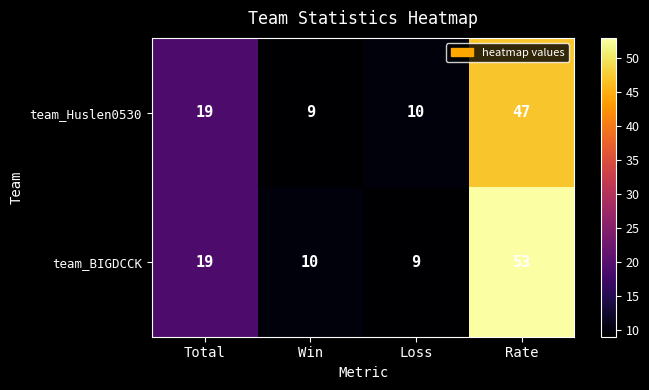

What is the sum of all team_Huslen0530 values?

85